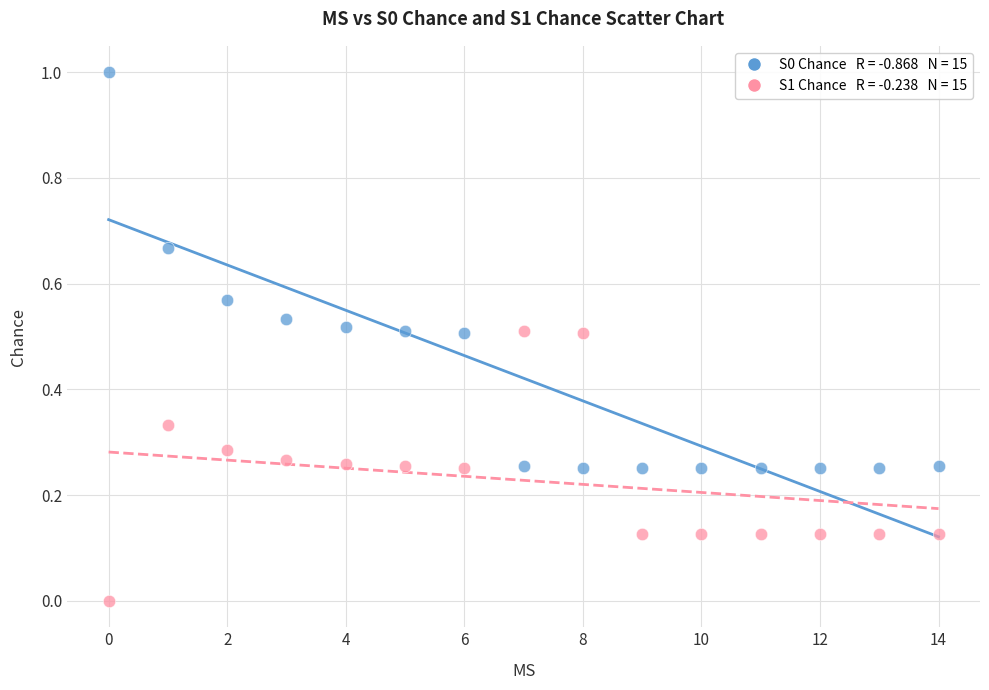

Across all data points, what is the range of Y values (max minus min)?

1.0